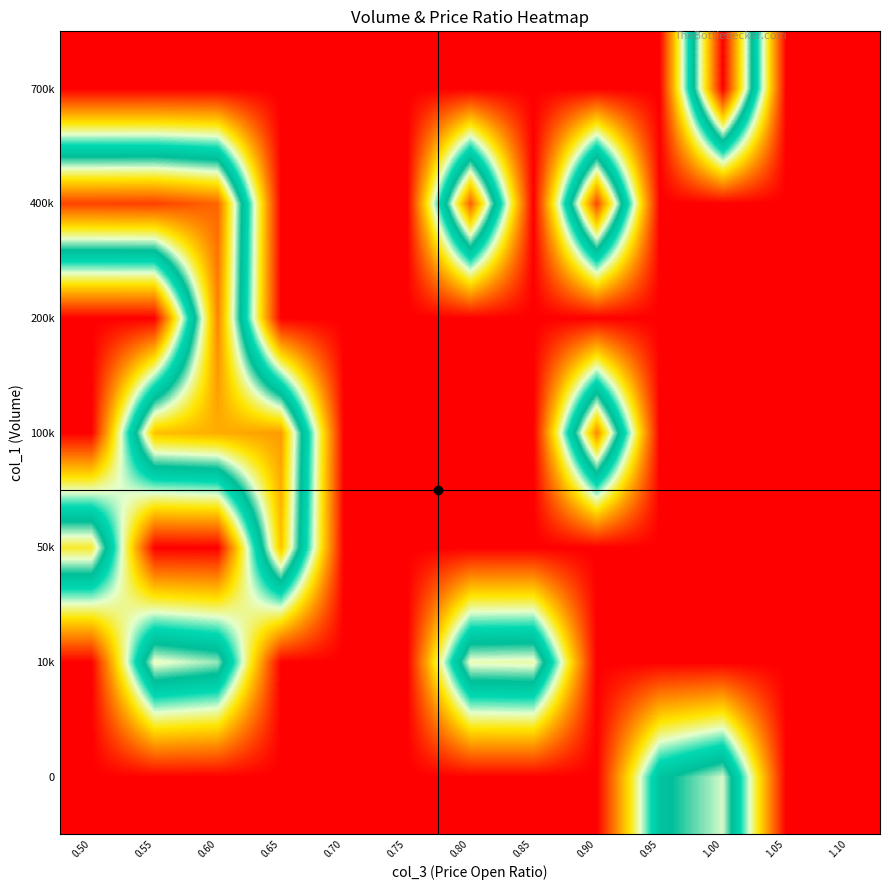

At which category is the sum across all series the highest?

0.60